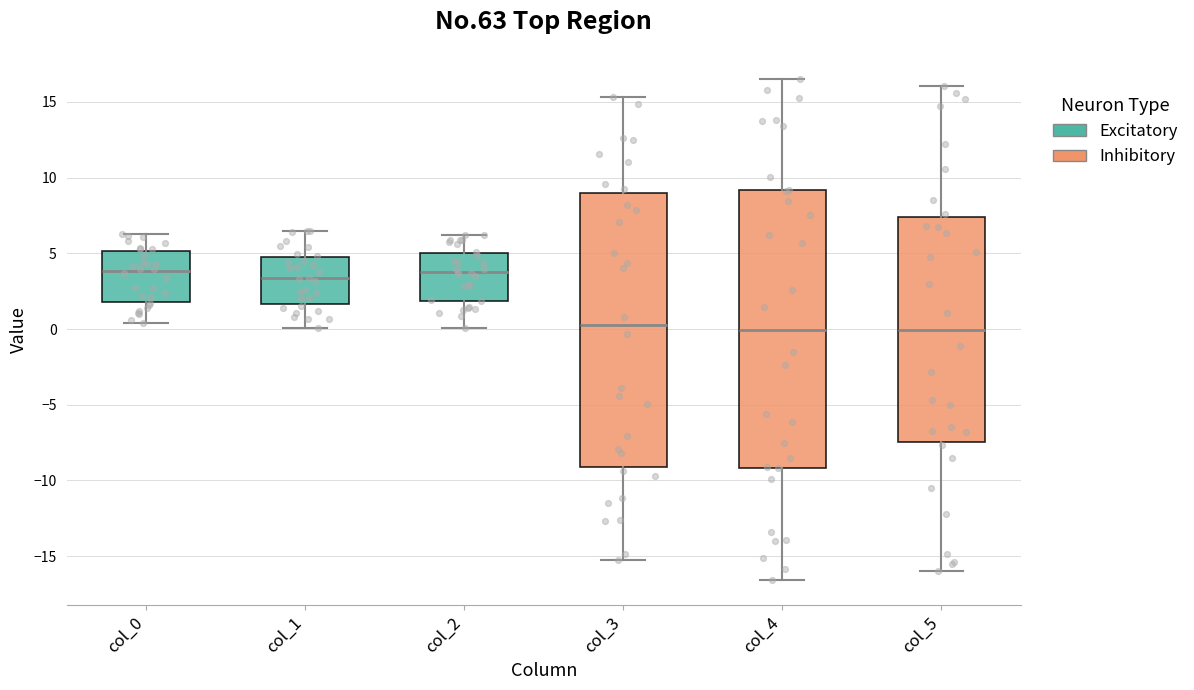

Where does the upper whisker of the box for col_4 end on the y-axis? The values are not printed on the chart, so give them approximately, as read against the axis.

16.5